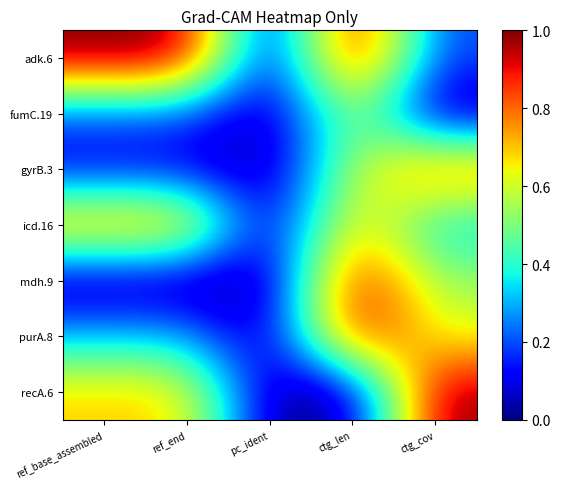

Rank the series by their maximum value, from highest to lowest.

adk.6, recA.6, mdh.9, purA.8, gyrB.3, icd.16, fumC.19